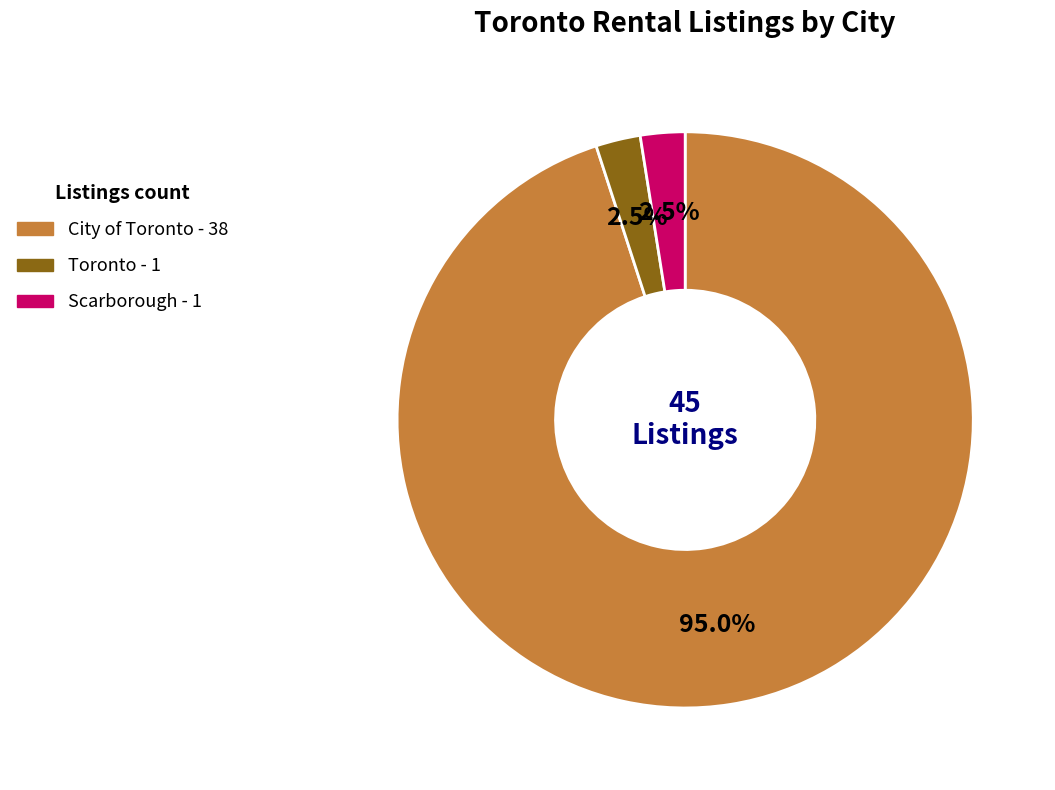

Is it true that City of Toronto is 95% of the pie?

True